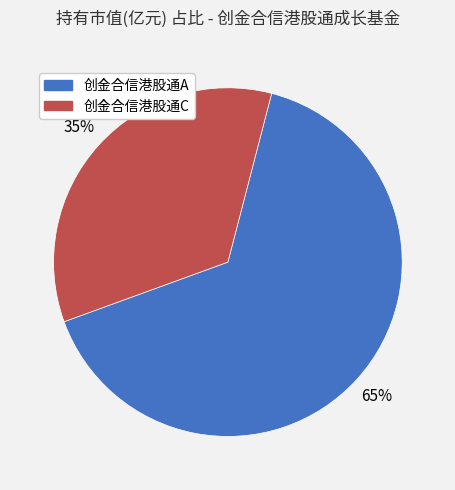

To the nearest percent, what is the average slice percentage?

50%